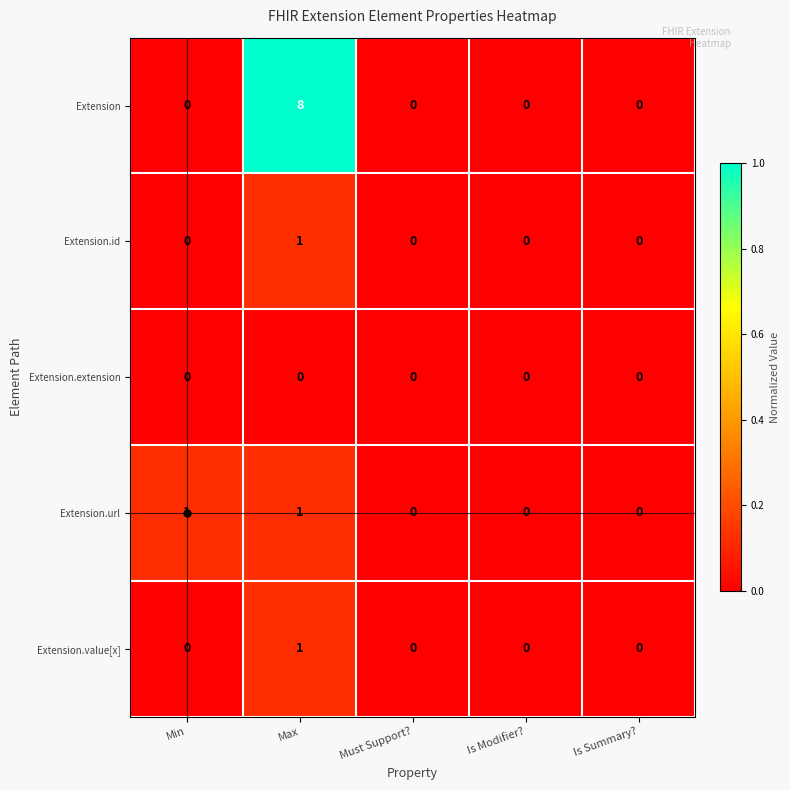

The value of Extension.id at Is Modifier? is 0. True or false?

True